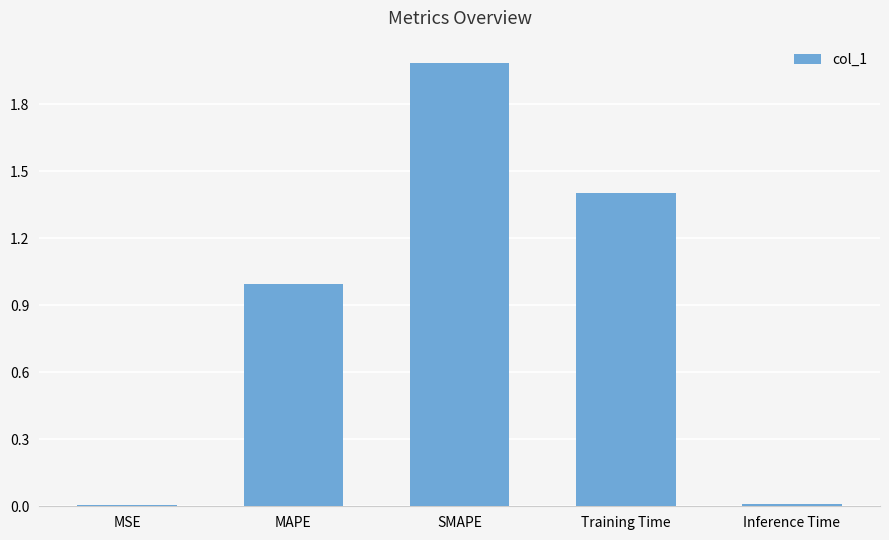

What is the sum of the values at SMAPE and Training Time?

3.4